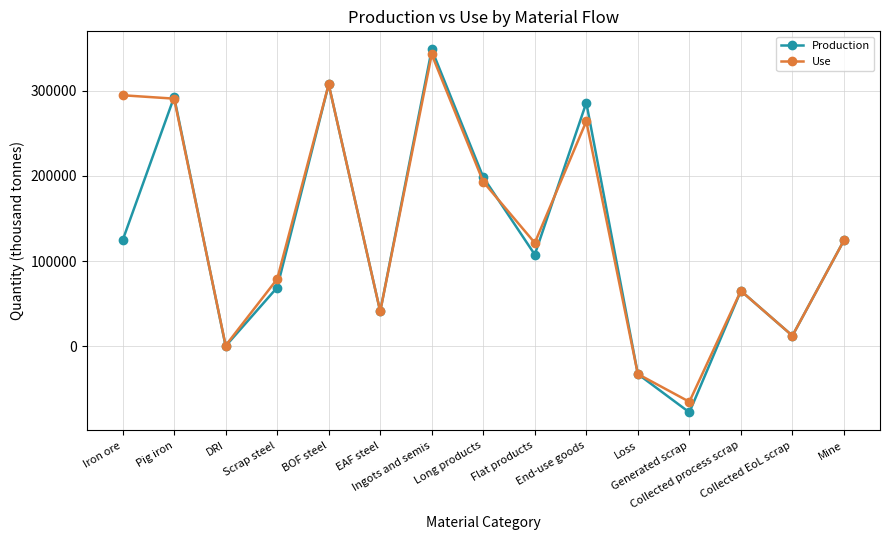

Rank the series by their average value, from highest to lowest.

Use, Production